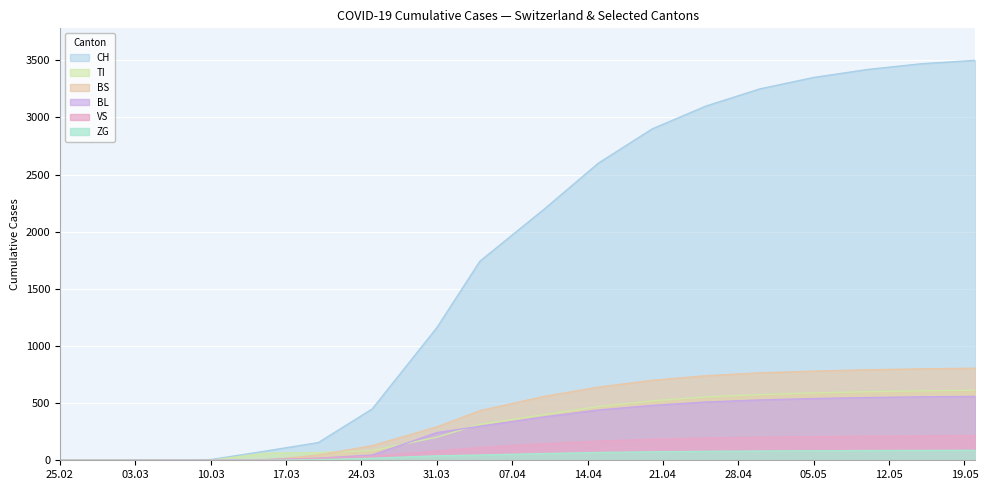

What is the total value across all series at 2020-05-10?

5657